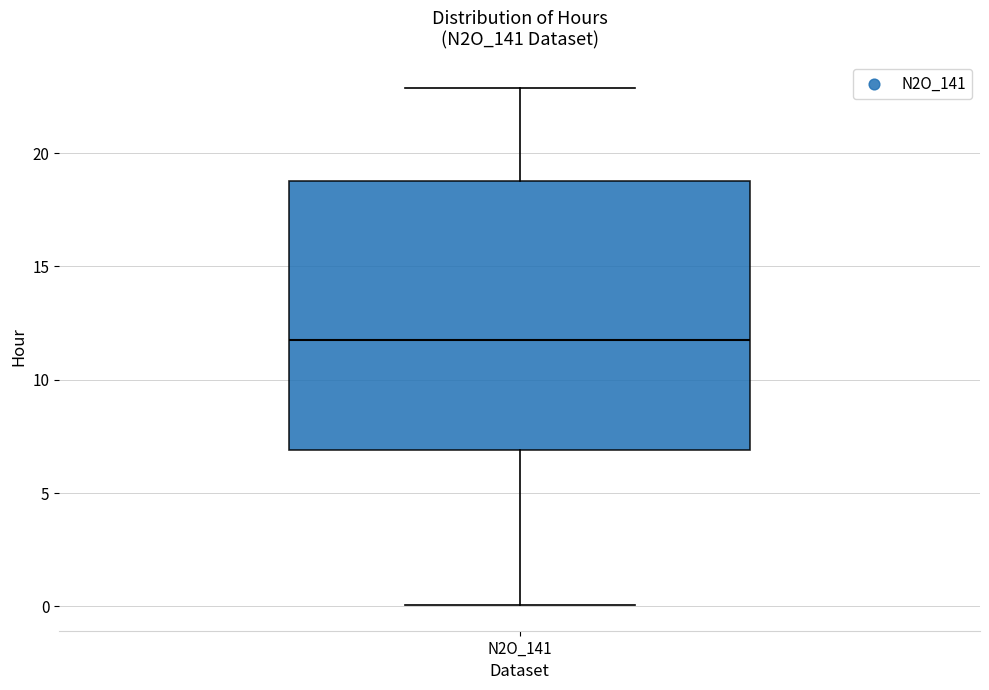

Read this box plot against the y-axis: the position of the median line, the range covered by the box, and the ends of both whiskers. The values are not printed on the chart, so give them approximately, as read against the axis.

median 12, box 7 to 19, whiskers 0 to 23